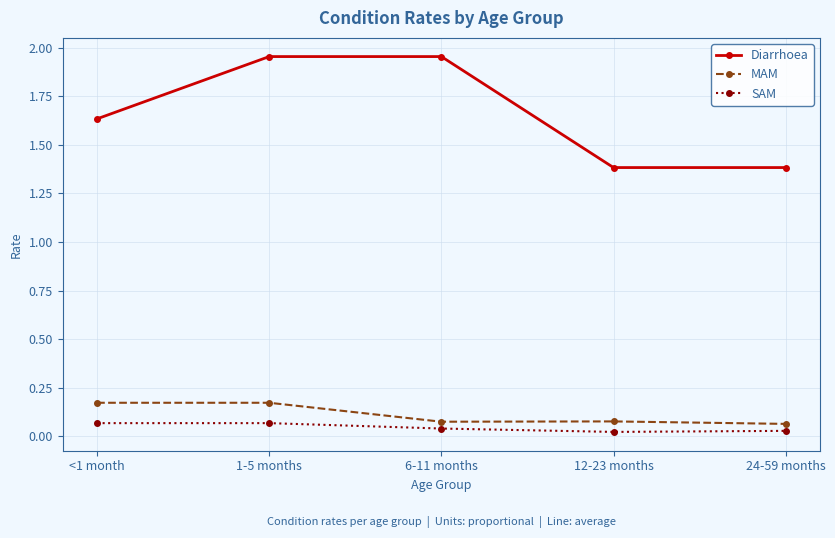

True or false: SAM has more than 2 points higher than both neighbors.

False